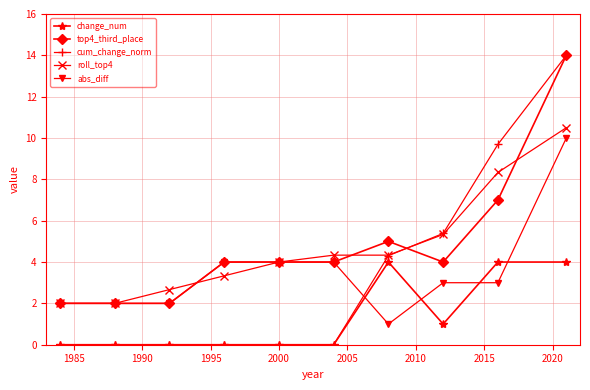

What is the value of the roll_top4 point at the 6th from the left?

4.3